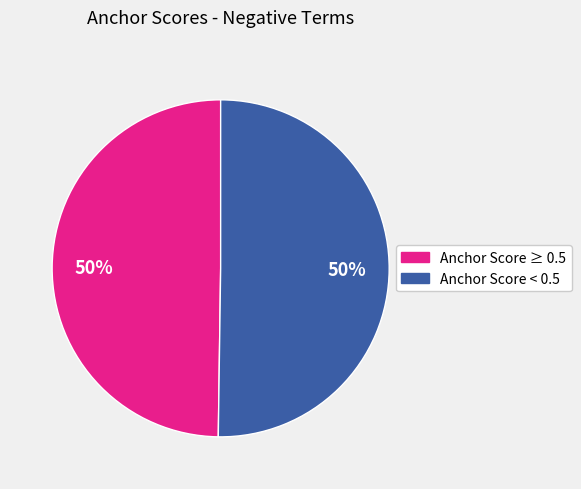

True or false: Anchor Score ≥ 0.5 accounts for 50% of the total.

True